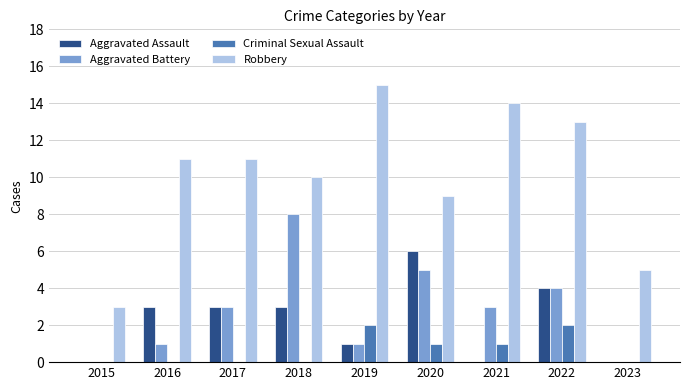

What is the difference between the Aggravated Battery values at 2023 and 2016?

1